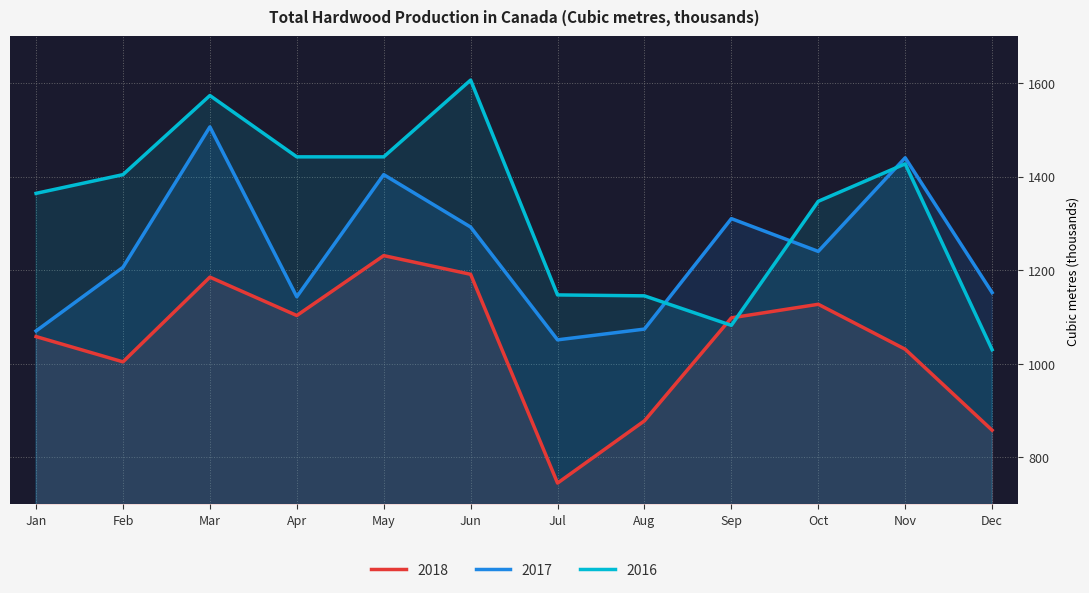

Reading left to right, extract all data points from this chart.

2018: 1058	1004	1185	1103	1231	1191	745	878	1098	1127	1031	858
2017: 1070	1206	1506	1143	1404	1292	1051	1074	1310	1240	1440	1152
2016: 1364	1404	1573	1442	1442	1606	1147	1145	1082	1347	1427	1030